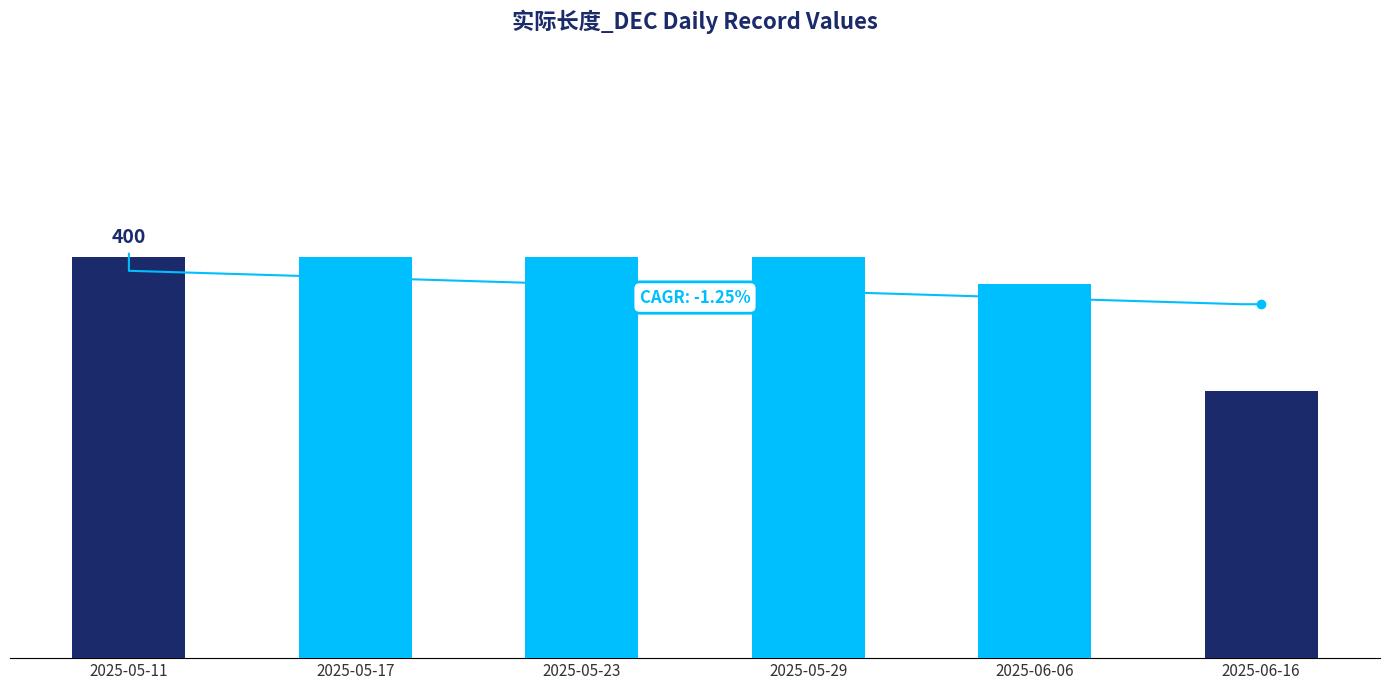

Which category has the lowest value across all series?

2025-06-16